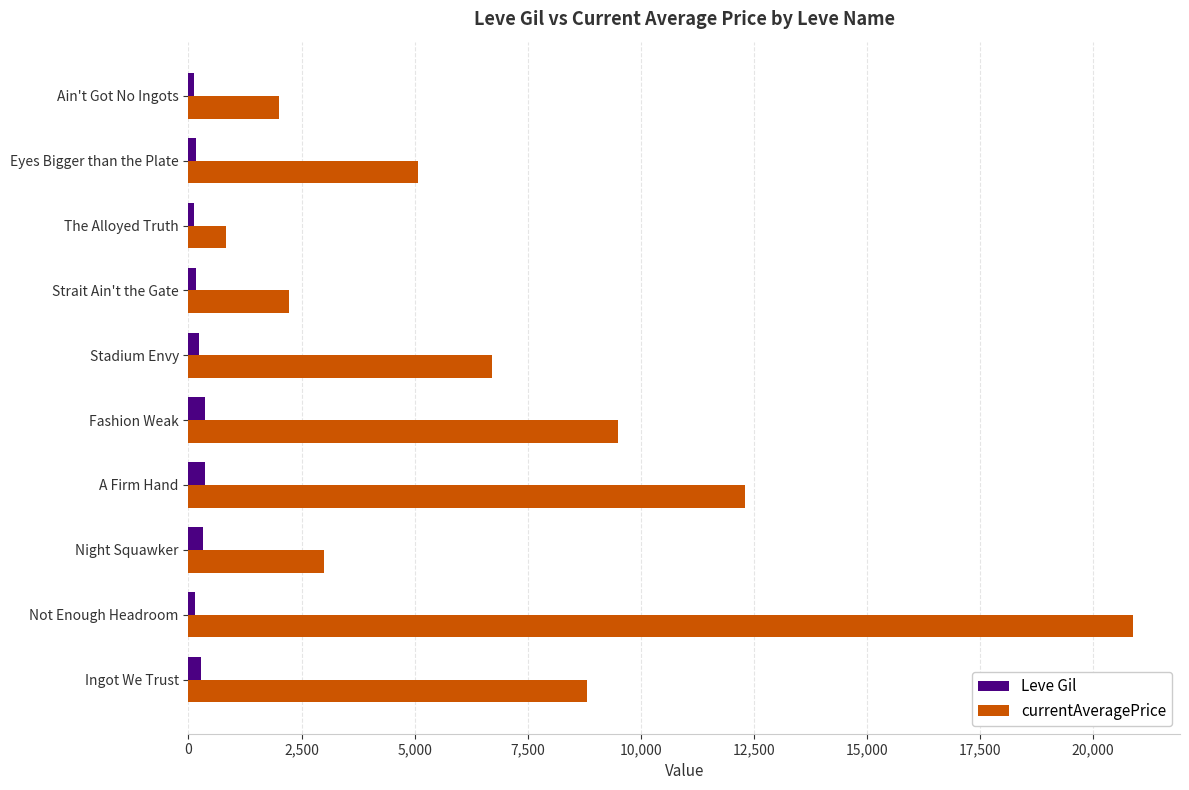

The value of currentAveragePrice at Eyes Bigger than the Plate is 5071.0. True or false?

True